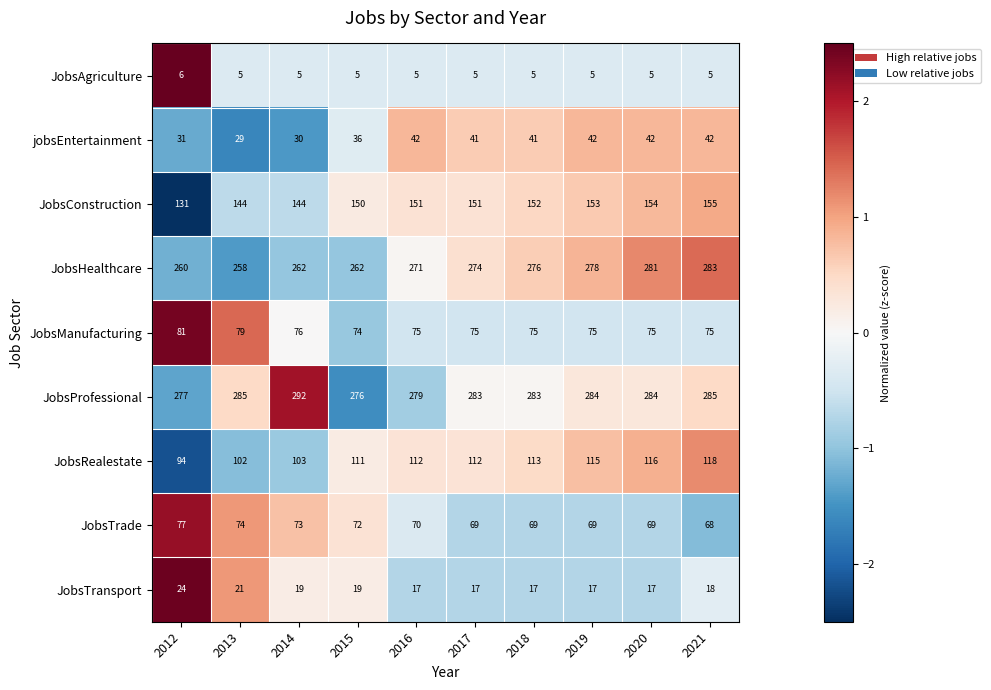

What is the difference between the highest and lowest values at 2020?

279